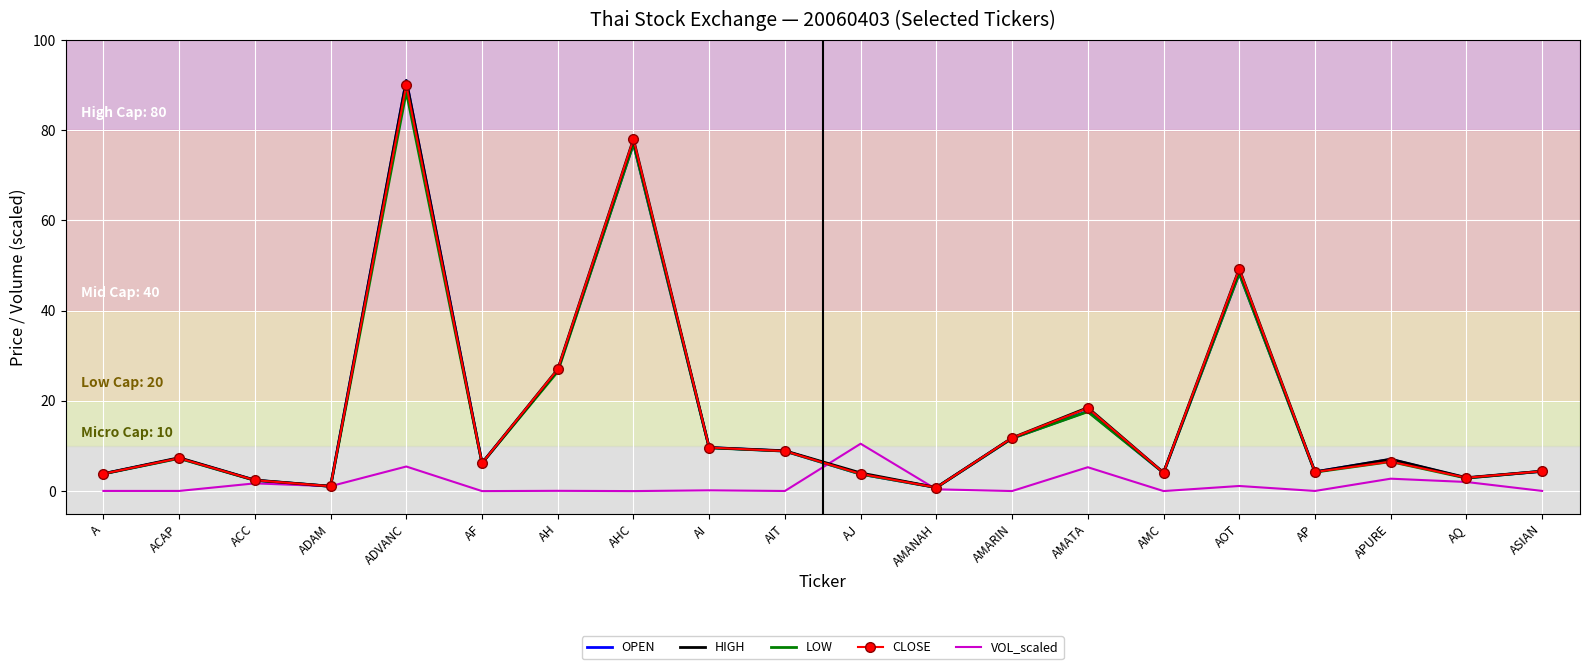

What is the greatest value displayed?

91.0